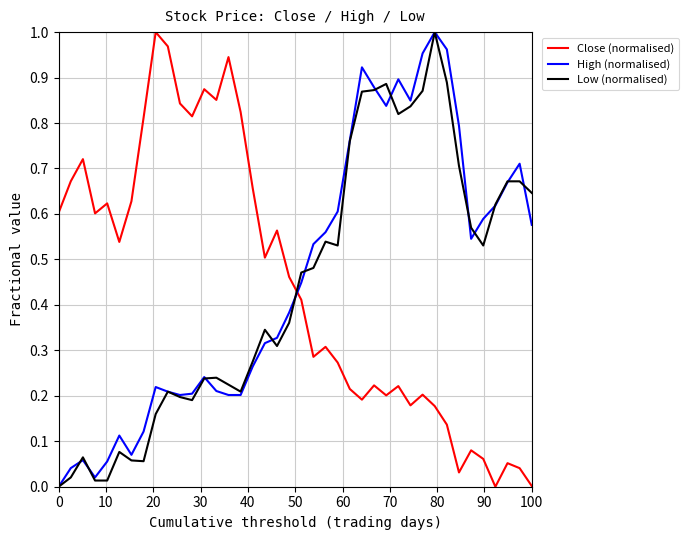

After their last crossing, which series has the higher values: Close (normalised) or Low (normalised)?

Low (normalised)